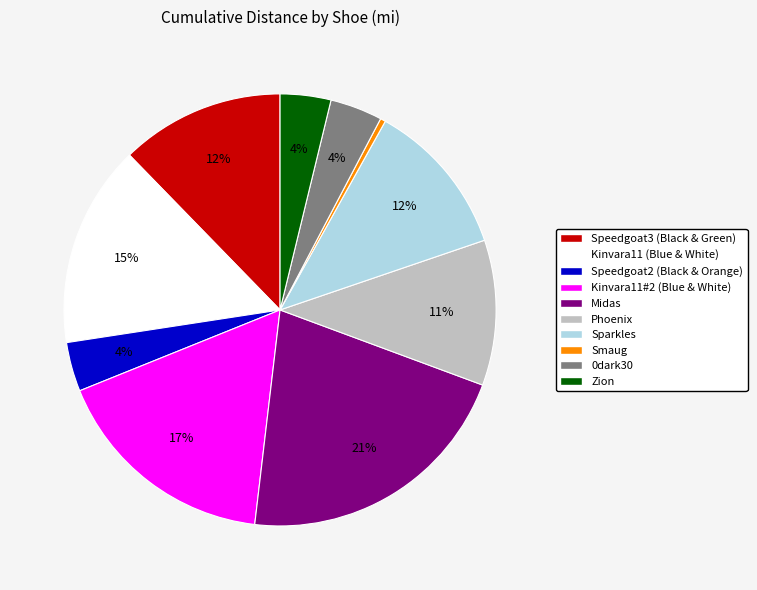

Count the number of slices in the pie.

10